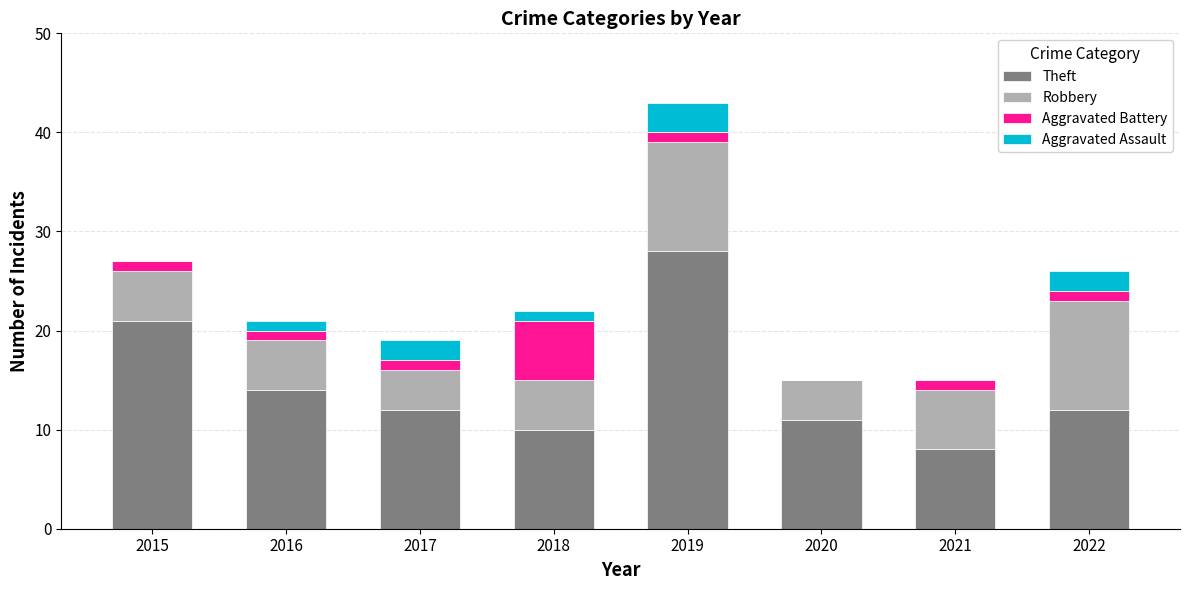

What is the total value across all series at 2017?

19